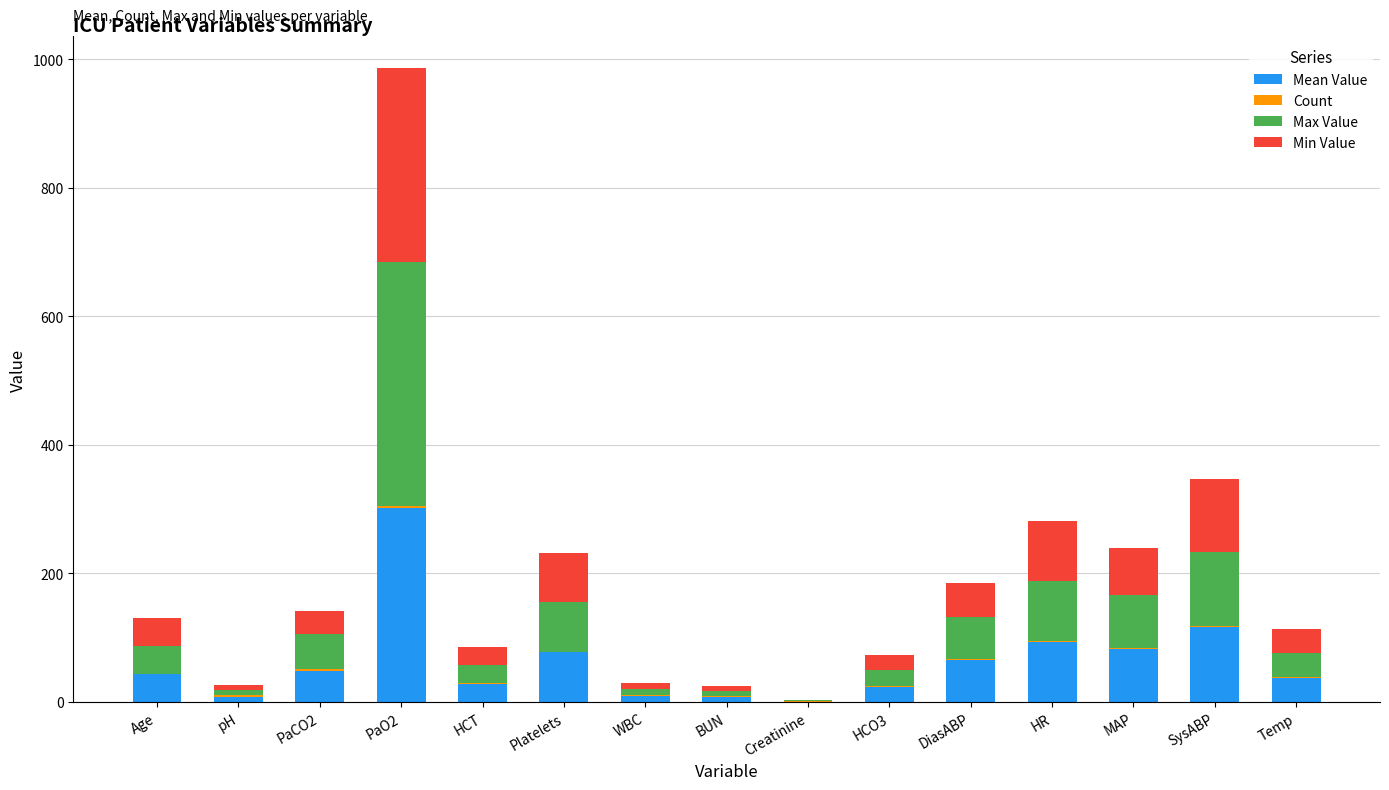

At which category is the sum across all series the highest?

PaO2